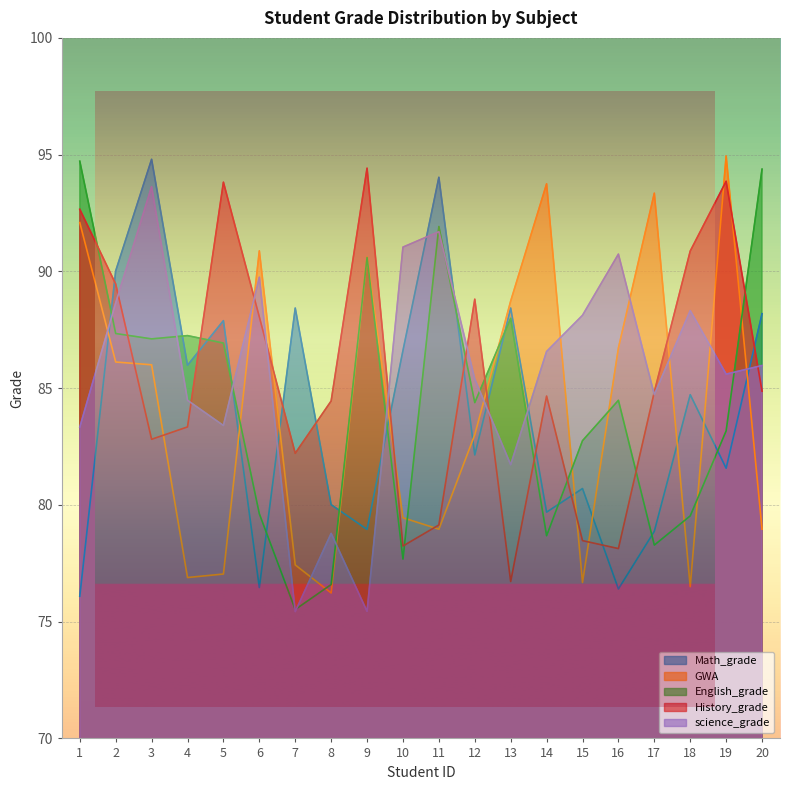

Rank the series by their maximum value, from highest to lowest.

GWA, Math_grade, English_grade, History_grade, science_grade